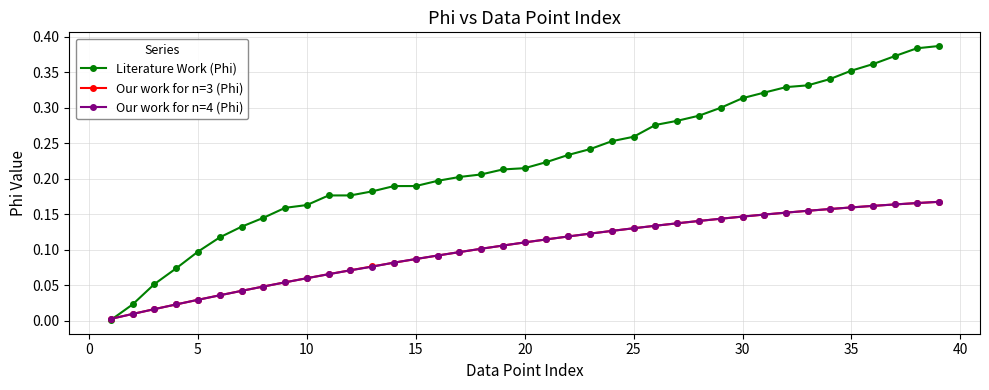

Which series has the largest total across all categories?

Literature Work (Phi)